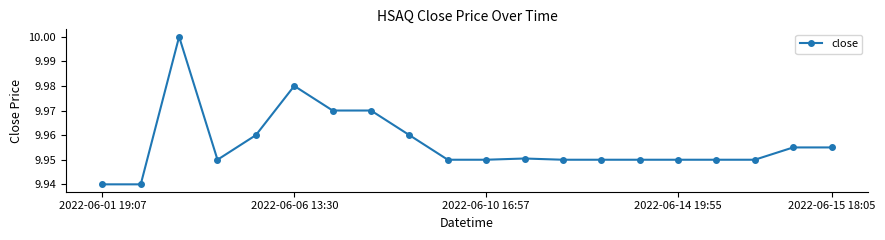

True or false: the data has more than 1 interior local peaks.

True